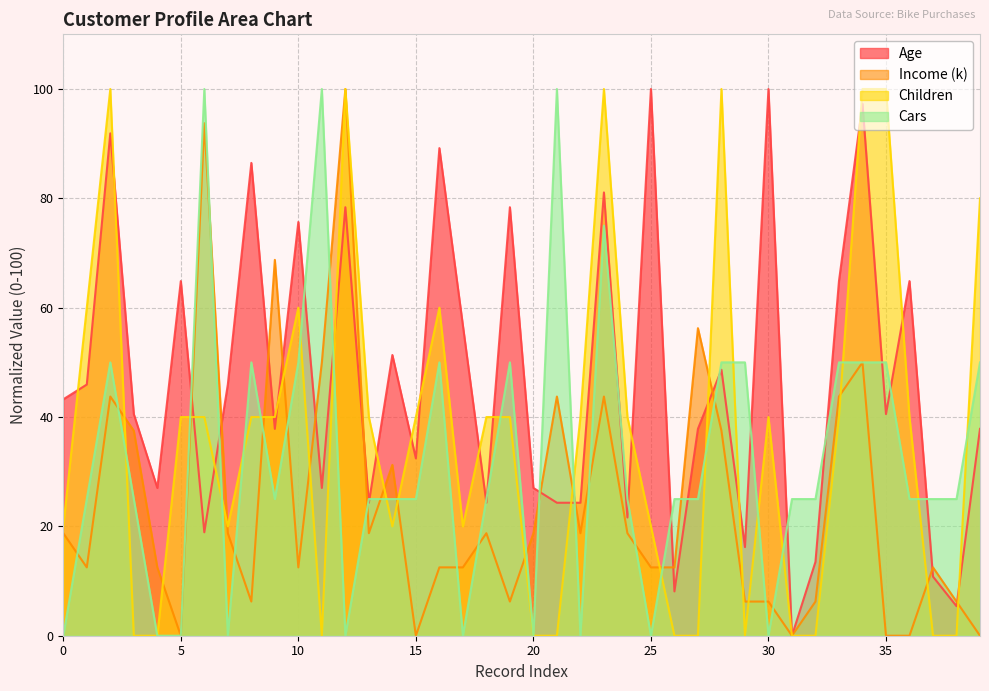

At how many categories does at least one series exceed 22?

40